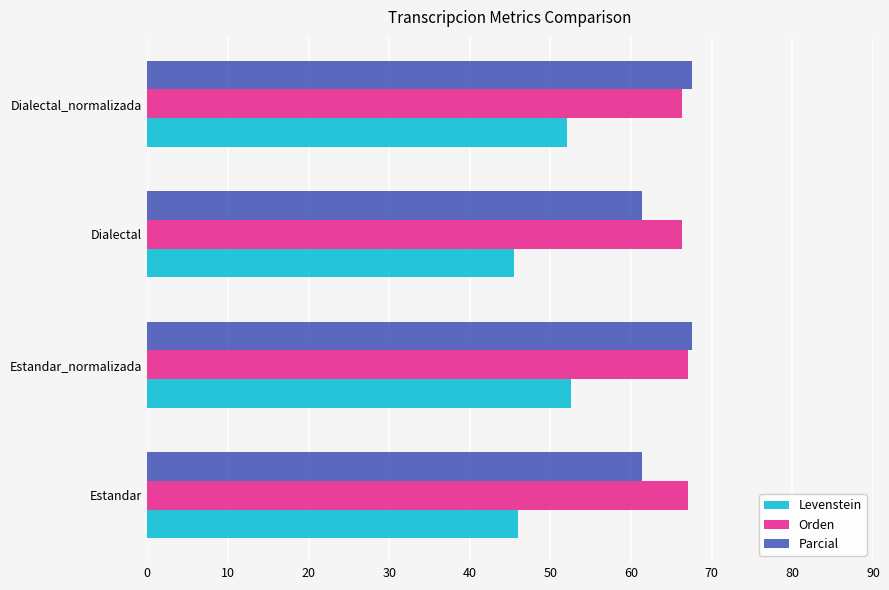

At Estandar, list the series in order from largest to smallest.

Orden, Parcial, Levenstein